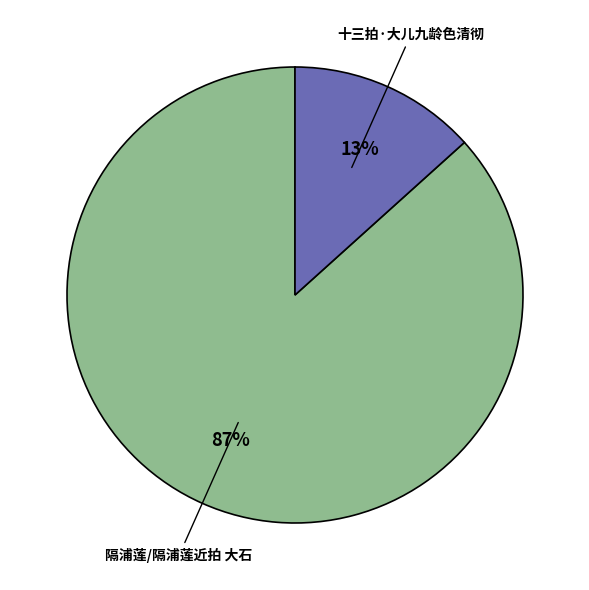

Is it true that 隔浦莲/隔浦莲近拍 大石 is 75% of the pie?

False